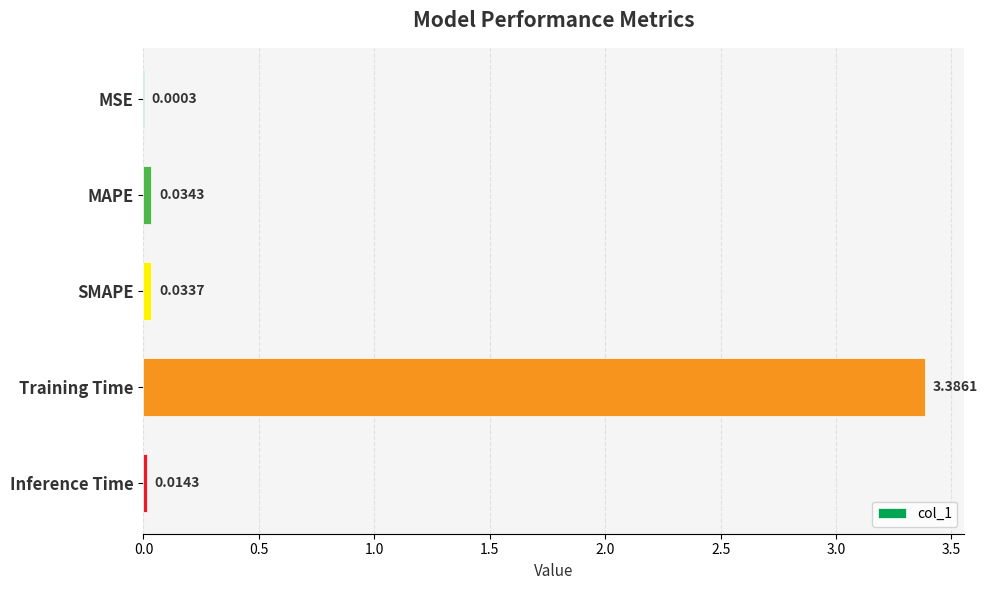

What is the sum of all values?

3.5